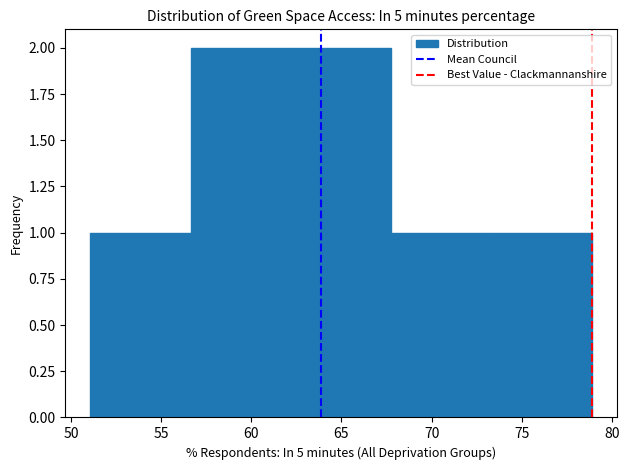

Reading left to right, transcribe this chart: for each bar, give the range it covers on the x-axis and its height. Neither the bar edges nor the heights are printed on the chart, so give them approximately, as read against the axes.

51.0 to 56.5: 1
56.5 to 62.0: 2
62.0 to 68.0: 2
68.0 to 73.5: 1
73.5 to 79.0: 1